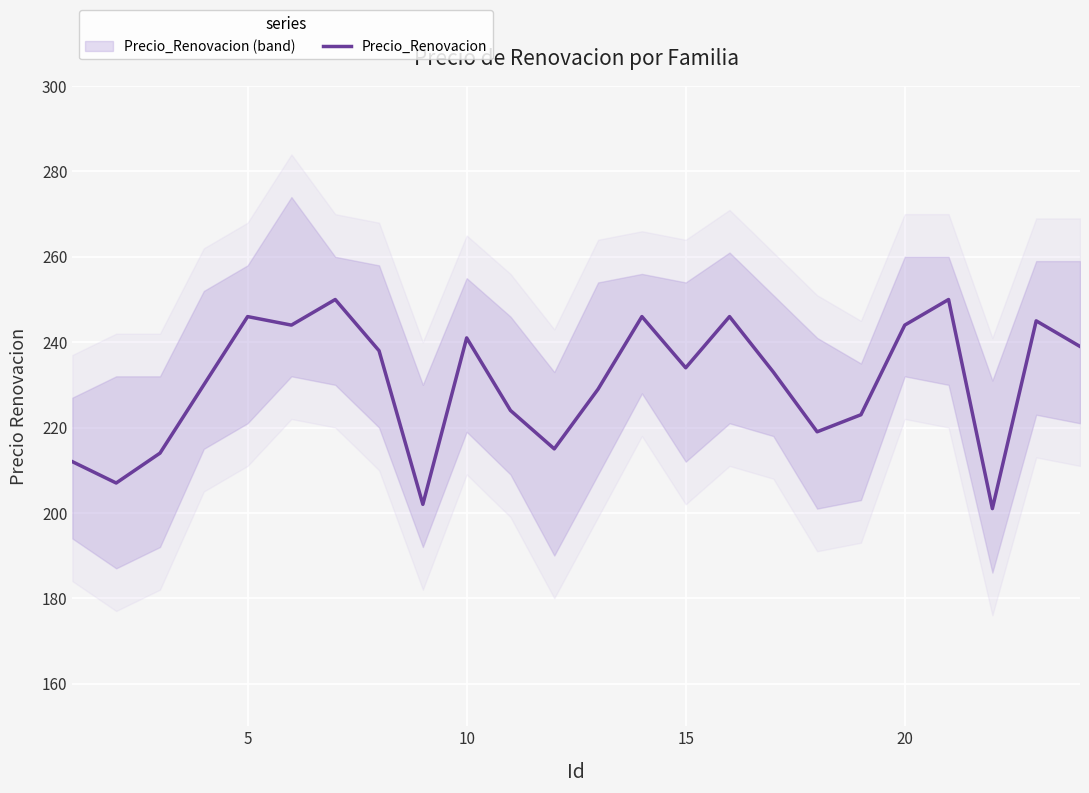

What is the highest value of the Precio_Renovacion series?

250